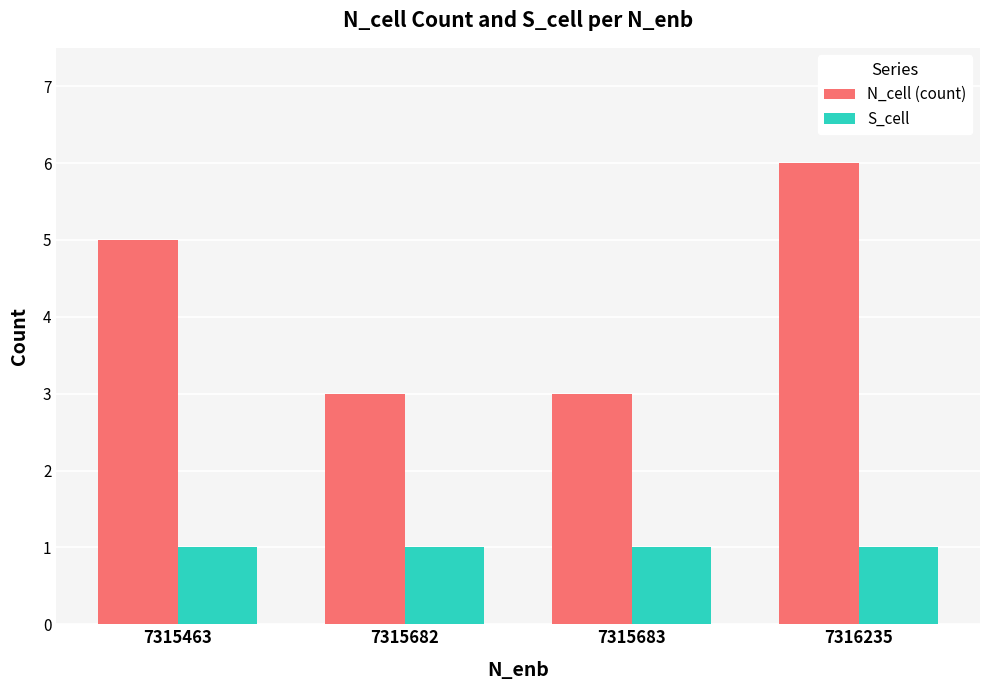

What are all the series names shown in the legend?

N_cell (count), S_cell